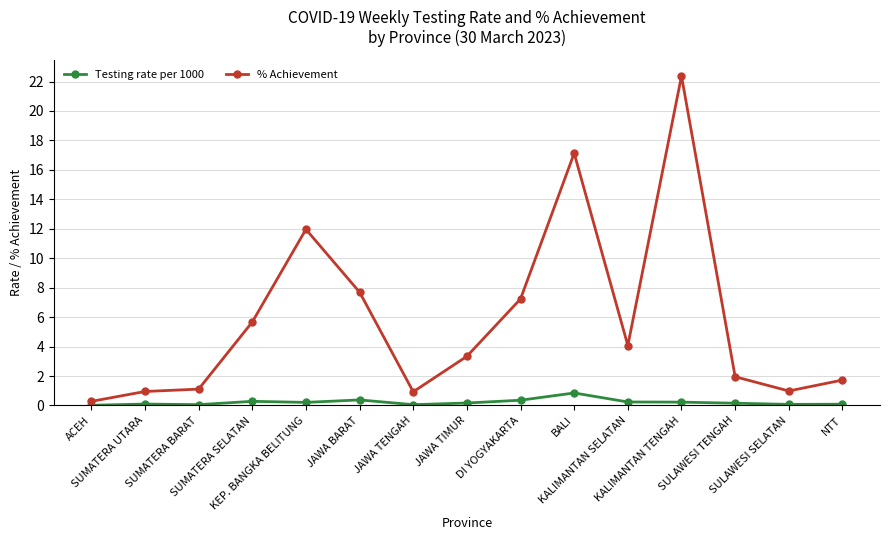

True or false: Testing rate per 1000 and % Achievement intersect in this chart.

False